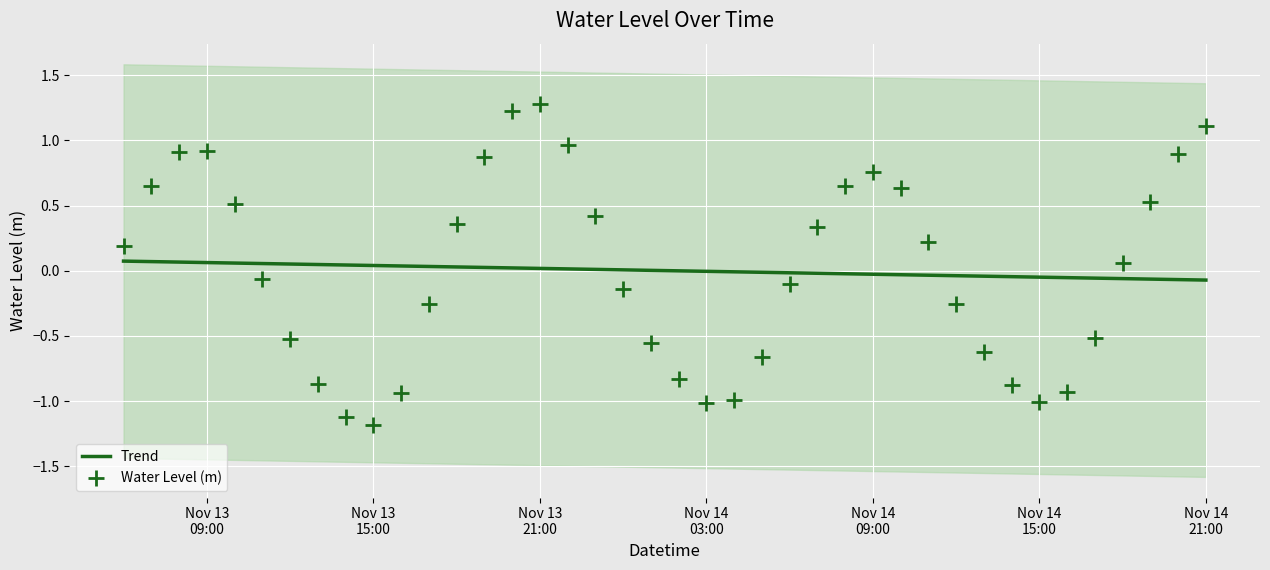

Which series has the largest total across all categories?

Water Level (m)